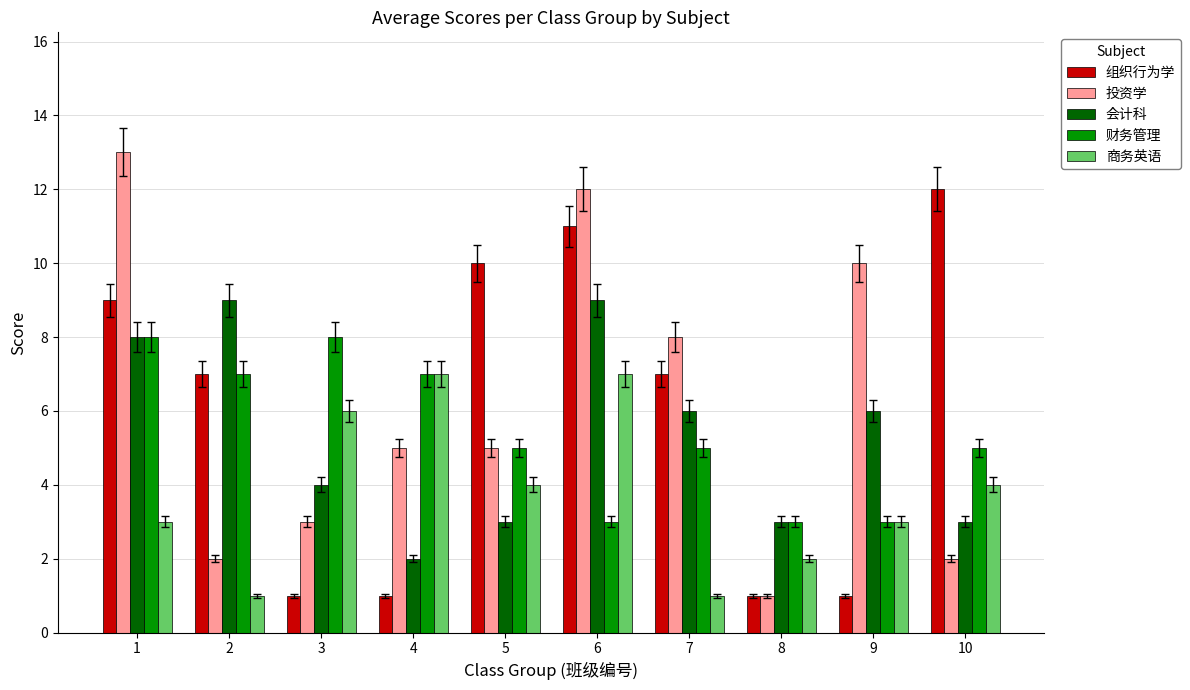

Reading right to left, transcribe all the data shown in this chart.

组织行为学: 12	1	1	7	11	10	1	1	7	9
投资学: 2	10	1	8	12	5	5	3	2	13
会计科: 3	6	3	6	9	3	2	4	9	8
财务管理: 5	3	3	5	3	5	7	8	7	8
商务英语: 4	3	2	1	7	4	7	6	1	3